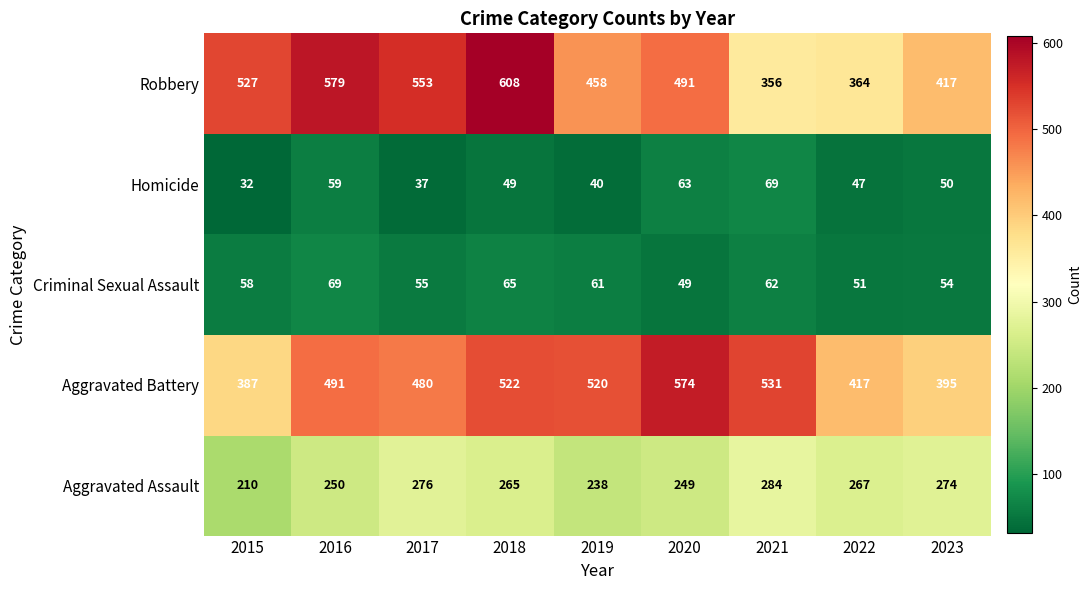

True or false: Aggravated Battery has a value of 417 at 2022.

True